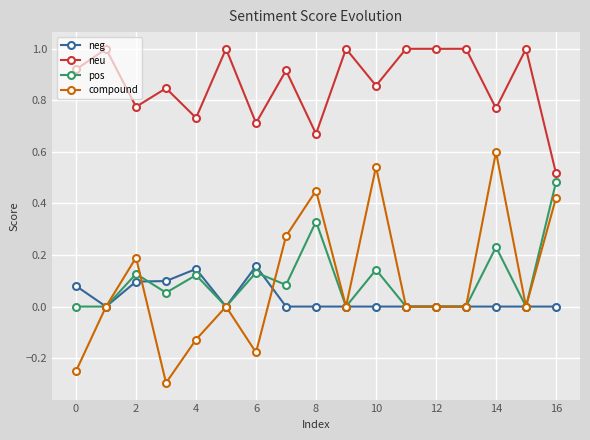

Rank the series by their maximum value, from highest to lowest.

neu, compound, pos, neg